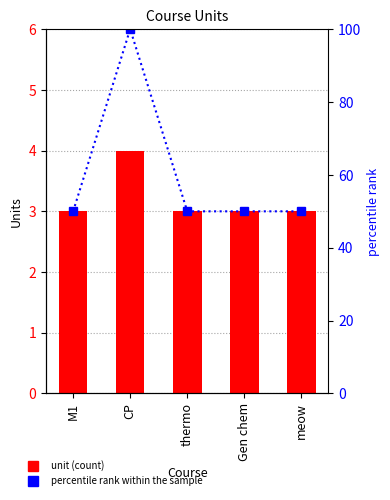

What value does the unit series have at M1?

3